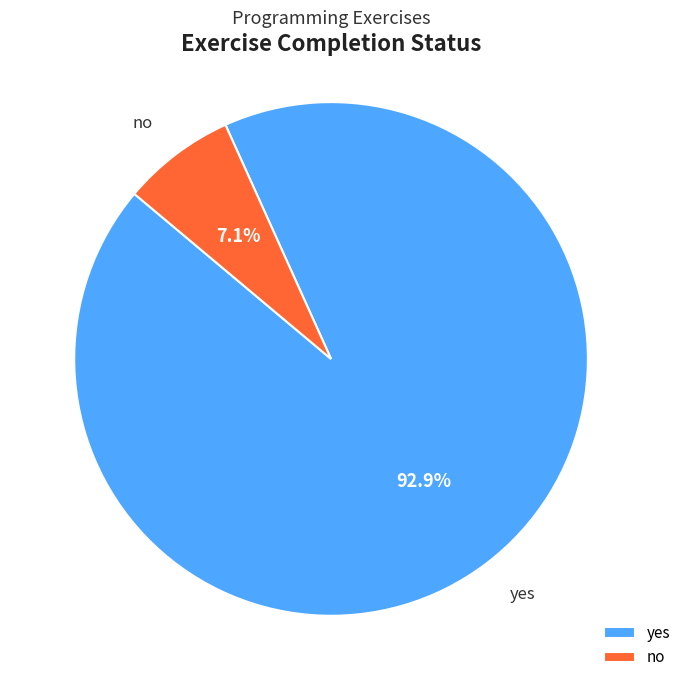

What is the smallest slice in the pie chart?

no